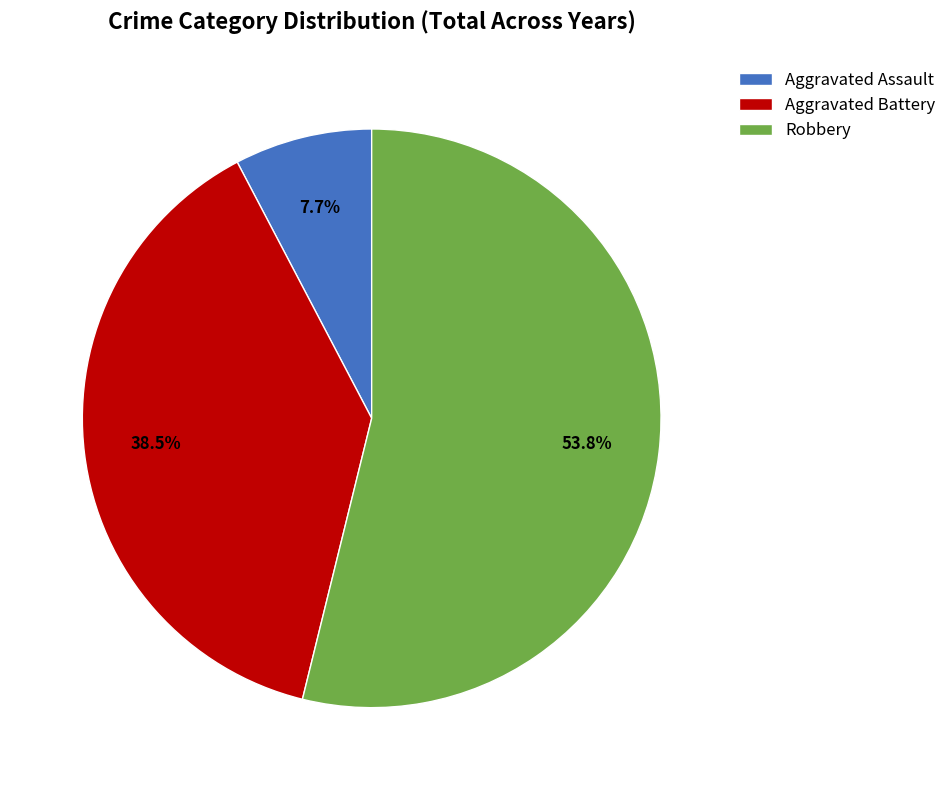

Is Aggravated Assault the majority of the pie?

No